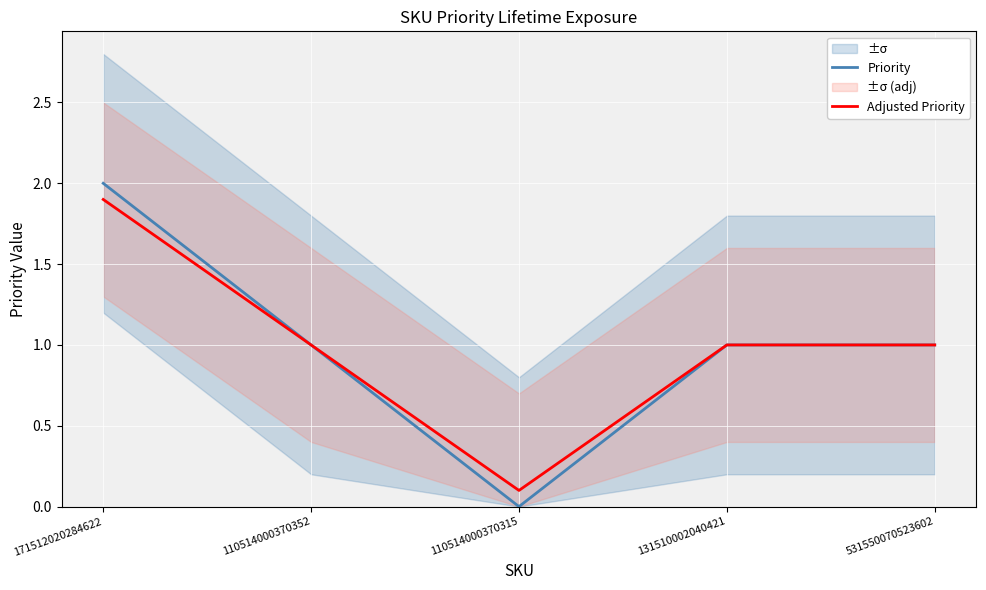

Rank the categories by Adjusted Priority value from lowest to highest.

110514000370315, 110514000370352, 131510002040421, 531550070523602, 171512020284622